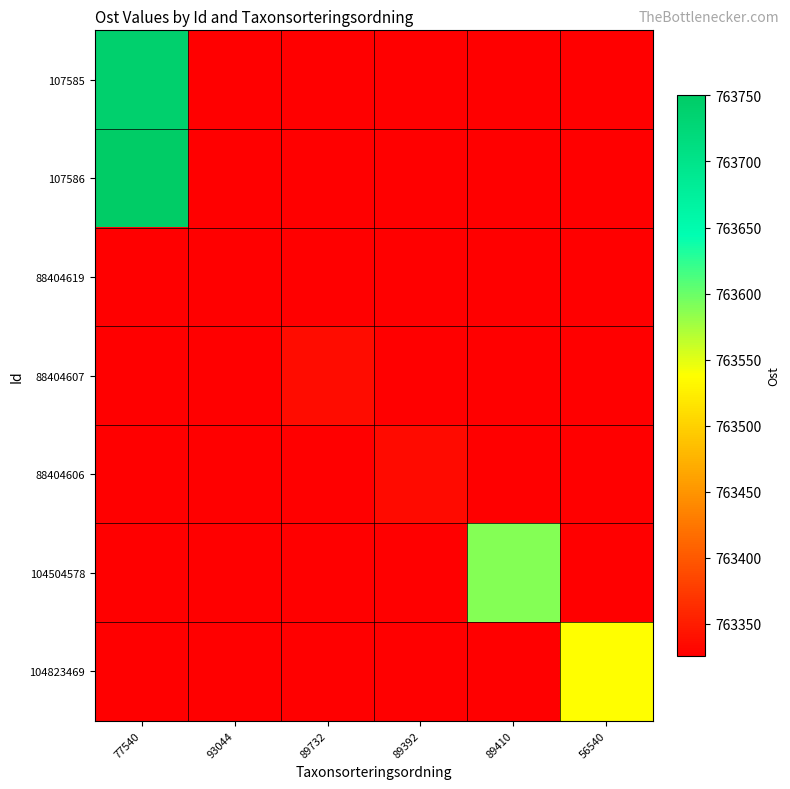

What is the spread (max minus min) of values at 89410?

263.3